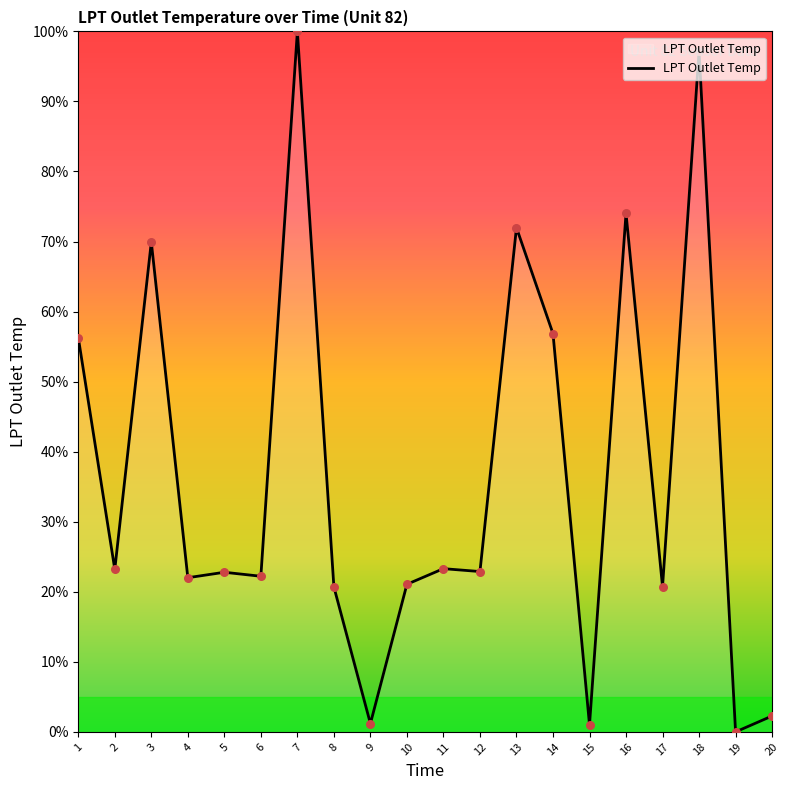

What is the ratio of the value at 9 to the value at 8?

0.1